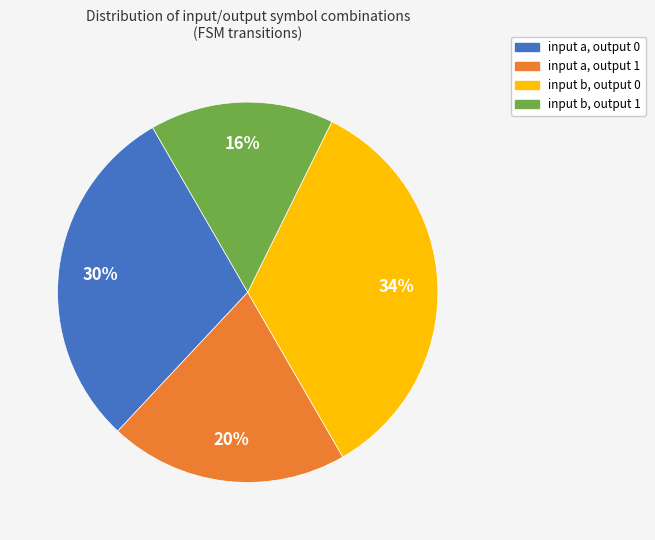

Rank the categories by value from highest to lowest.

input b, output 0, input a, output 0, input a, output 1, input b, output 1